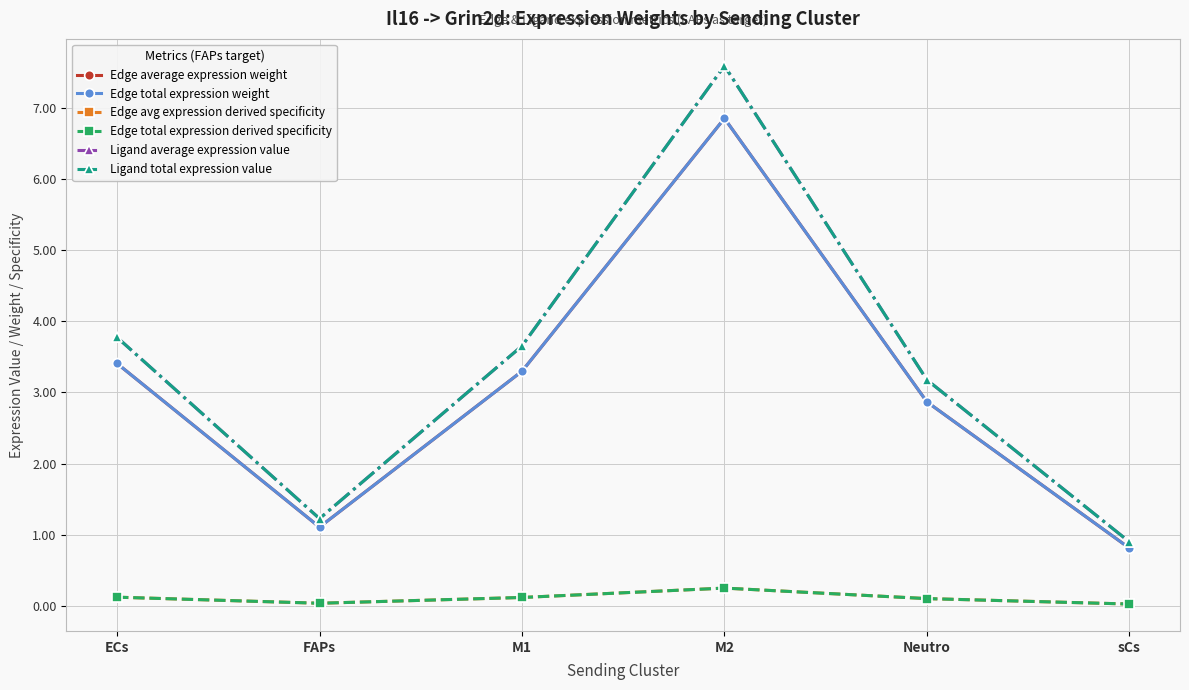

Reading left to right, list all the values displayed in this chart.

Edge average expression weight: ECs=3.4	FAPs=1.1	M1=3.3	M2=6.8	Neutro=2.9	sCs=0.8
Edge total expression weight: ECs=3.4	FAPs=1.1	M1=3.3	M2=6.8	Neutro=2.9	sCs=0.8
Edge avg expression derived specificity: ECs=0.1	FAPs=0.0	M1=0.1	M2=0.3	Neutro=0.1	sCs=0.0
Edge total expression derived specificity: ECs=0.1	FAPs=0.0	M1=0.1	M2=0.3	Neutro=0.1	sCs=0.0
Ligand average expression value: ECs=3.8	FAPs=1.2	M1=3.7	M2=7.6	Neutro=3.2	sCs=0.9
Ligand total expression value: ECs=3.8	FAPs=1.2	M1=3.7	M2=7.6	Neutro=3.2	sCs=0.9